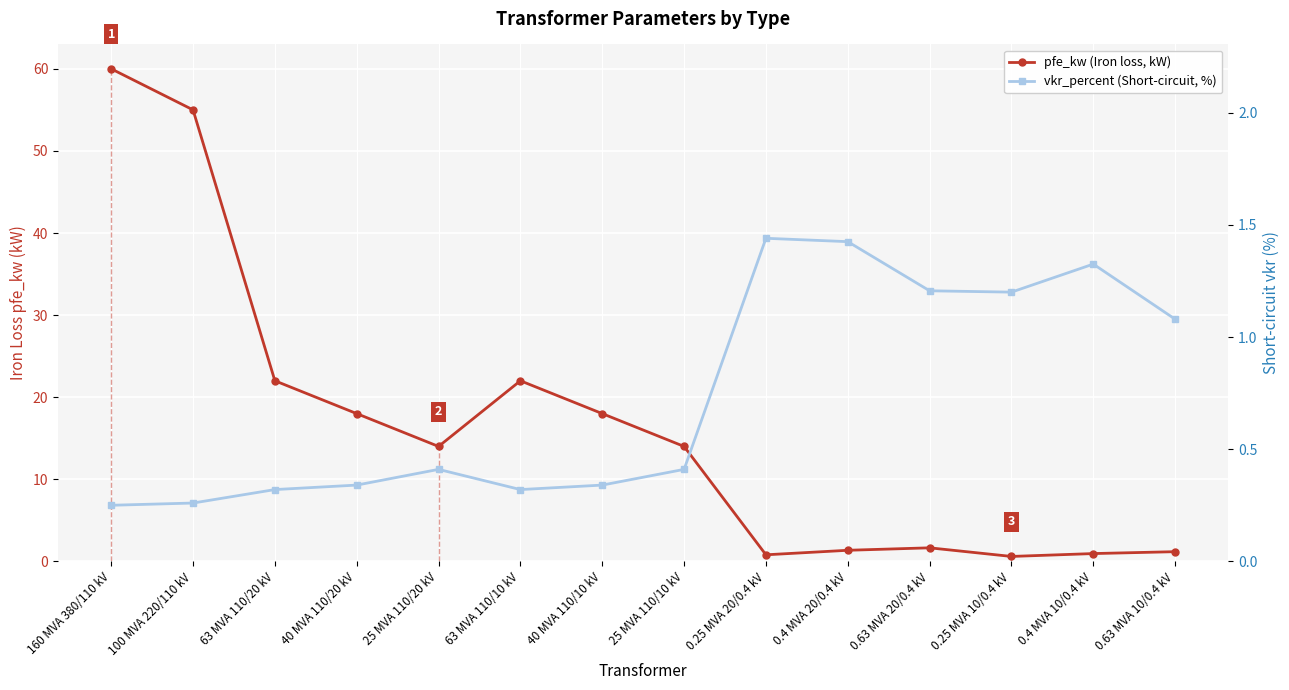

The value of pfe_kw (Iron loss, kW) at 0.25 MVA 10/0.4 kV is 0.6. True or false?

True